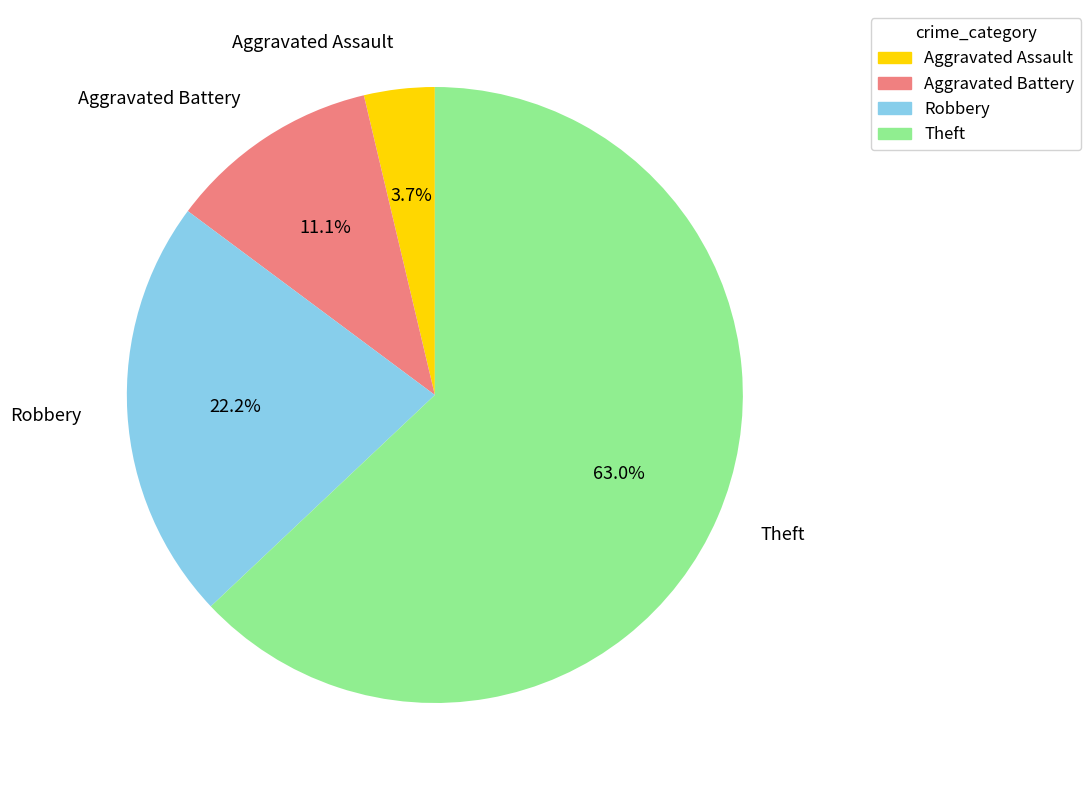

What is the smallest slice in the pie chart?

Aggravated Assault